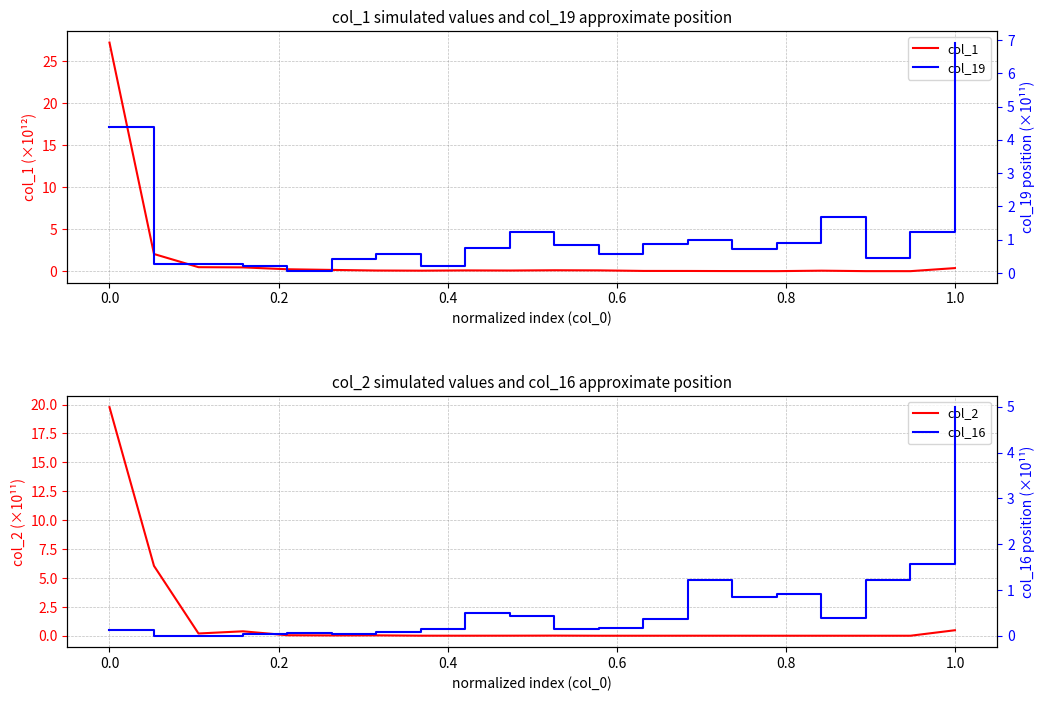

What is the difference between the maximum and minimum values in the col_16 series?

5.0